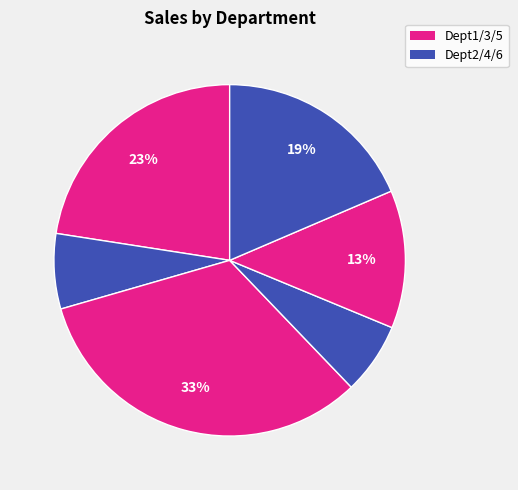

To the nearest percent, what is the average slice percentage?

17%